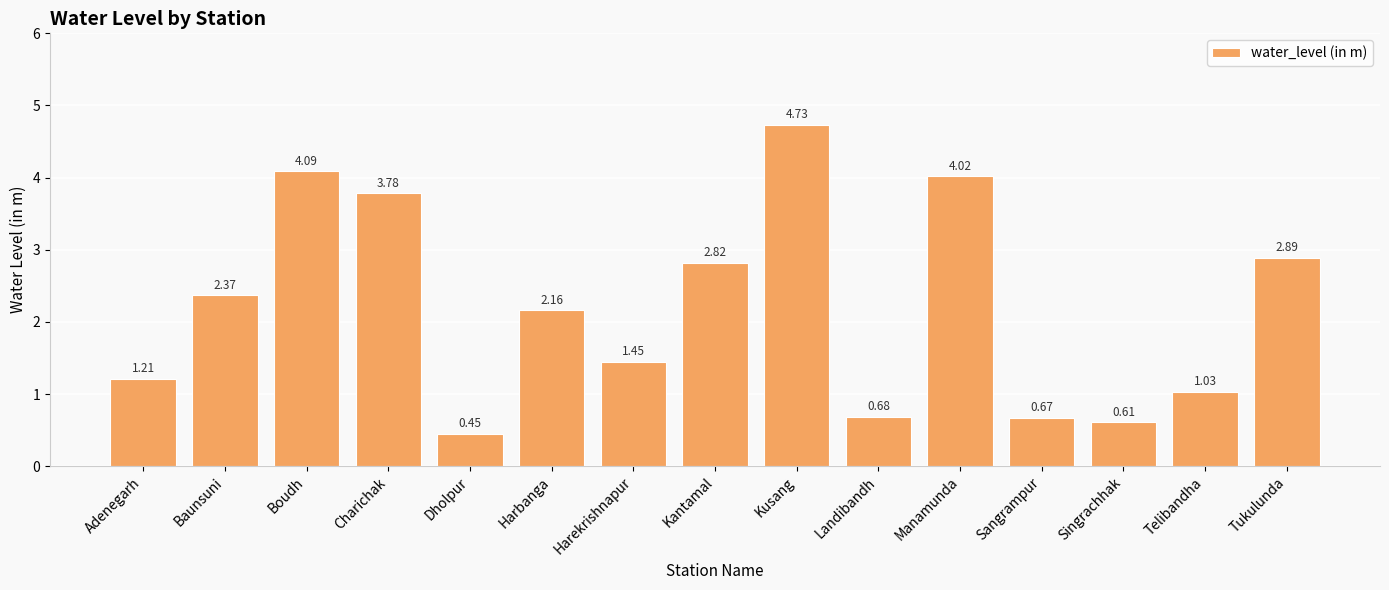

What is the difference between the second highest and second lowest values?

3.5